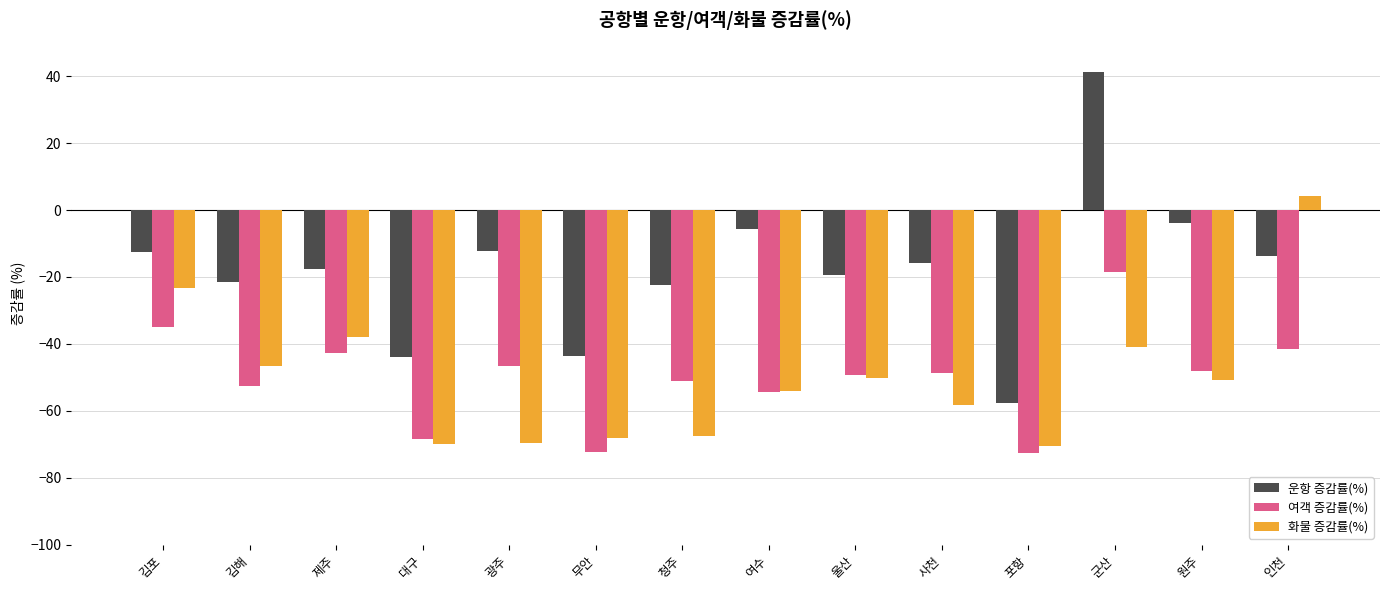

At which label does 여객 증감률(%) first exceed -48?

김포